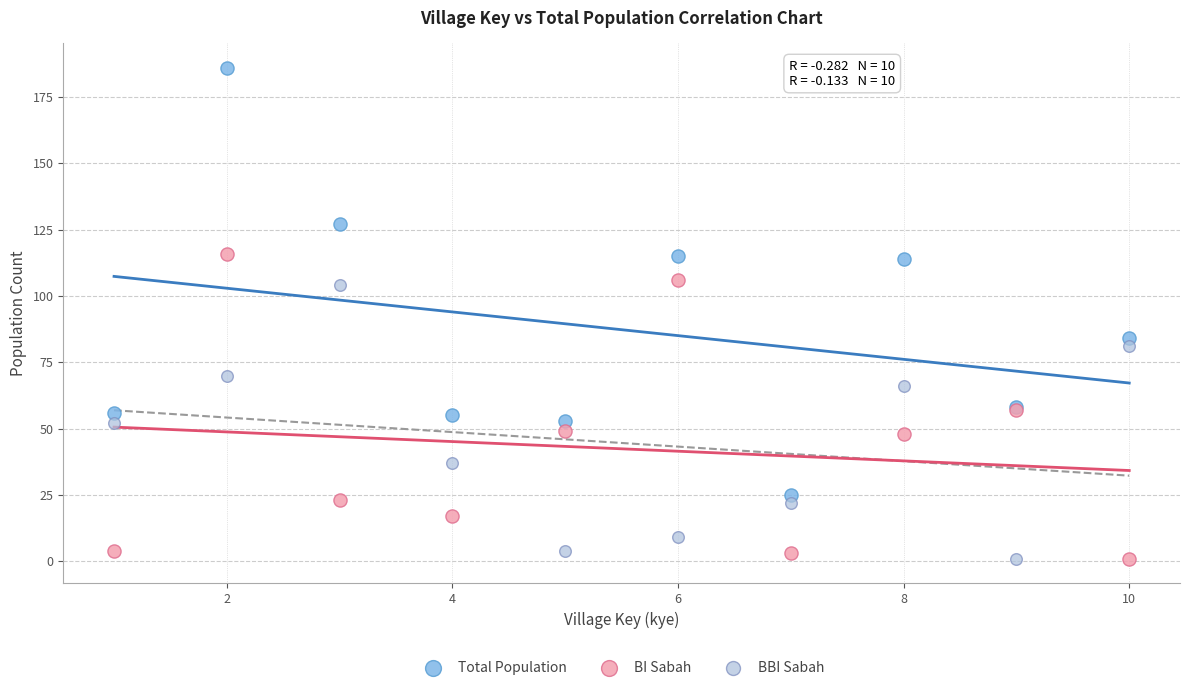

What is the X range (max minus min) for the scatter plot?

9